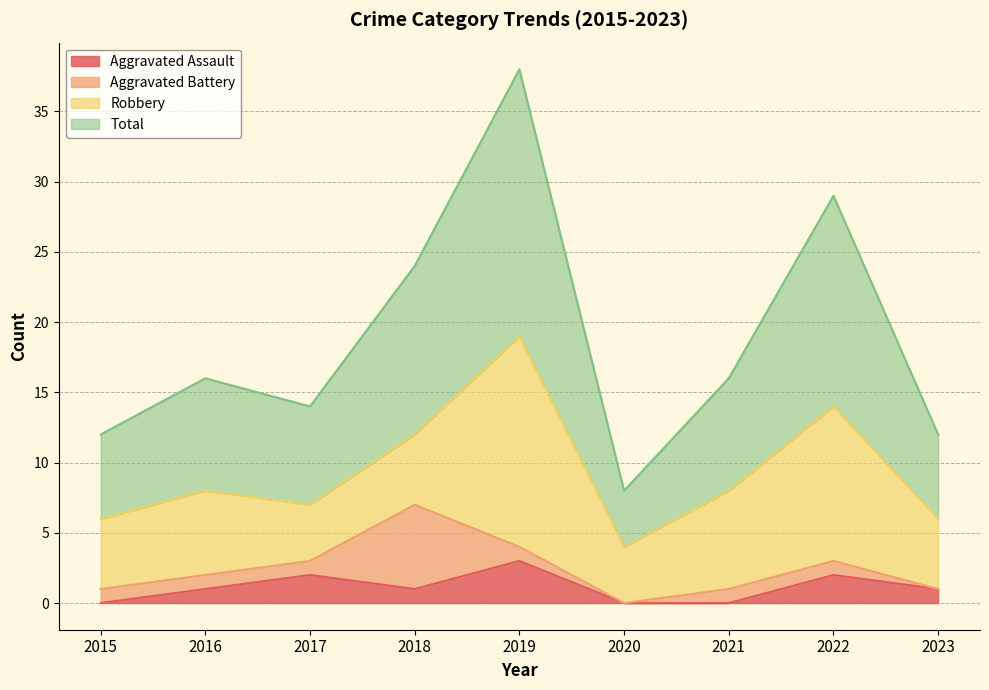

Count the number of categories in the chart.

9